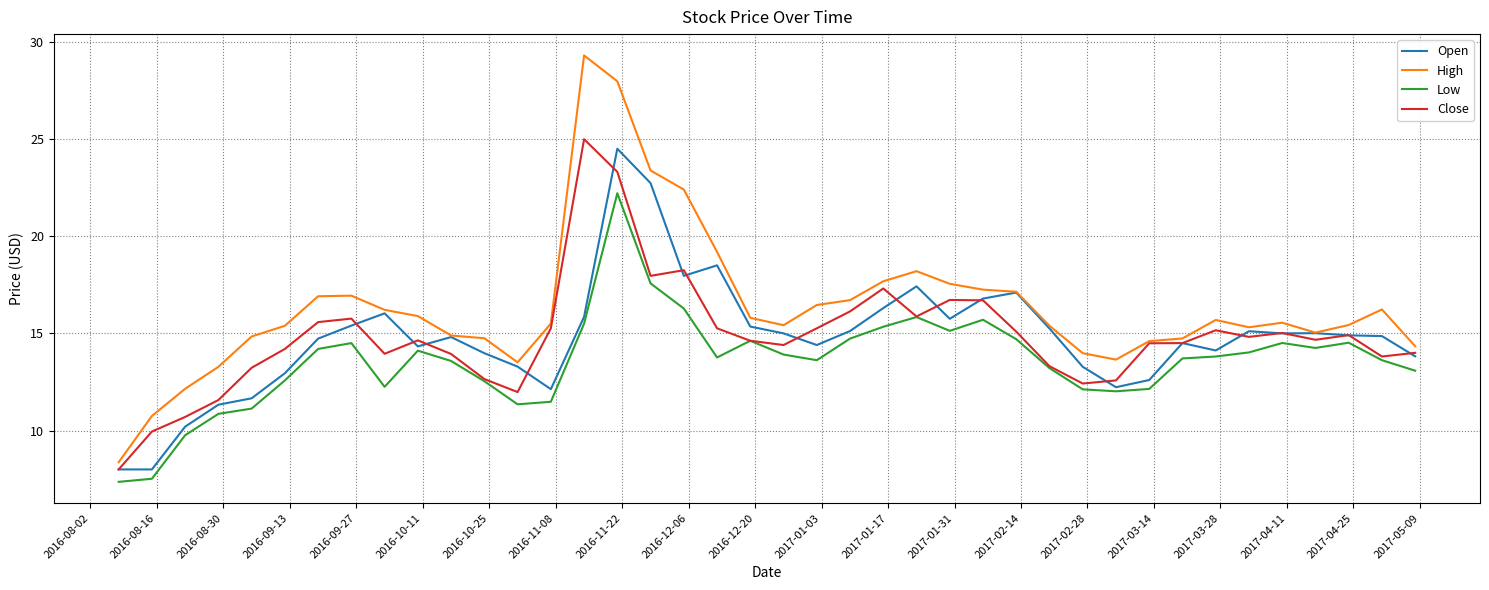

True or false: Low and High cross at least once.

False